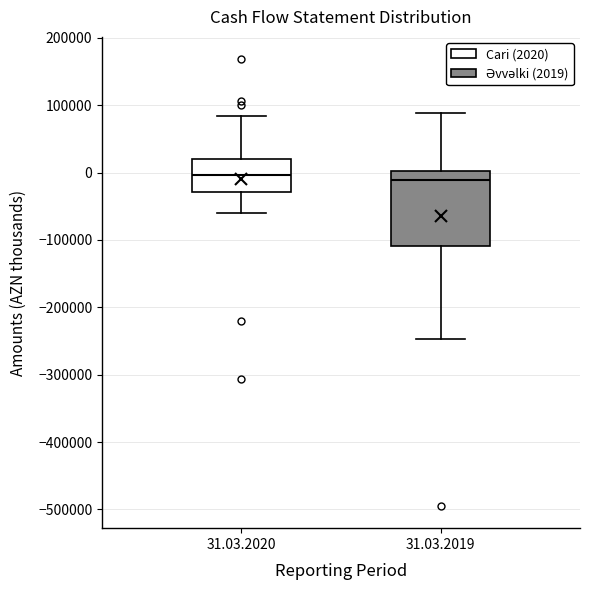

Reading left to right, read every box against the y-axis: the position of its median line, the range the box covers, and the ends of its whiskers. The values are not printed on the chart, so give them approximately, as read against the axis.

31.03.2020: median 0, box -30000 to 20000, whiskers -60000 to 80000
31.03.2019: median -10000, box -110000 to 0, whiskers -250000 to 90000